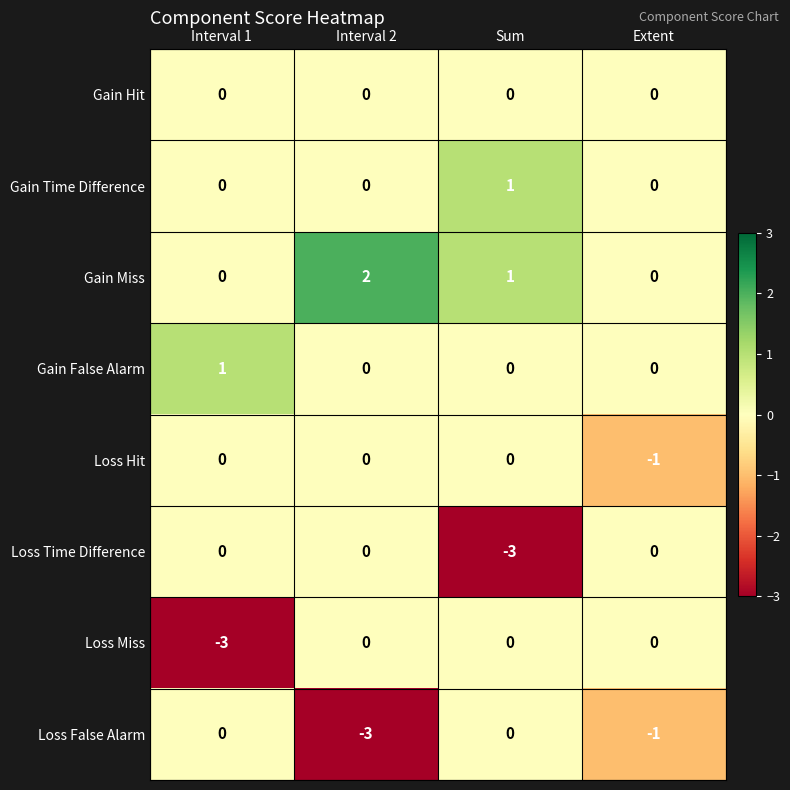

What is the difference between the highest and lowest values at Interval 2?

5